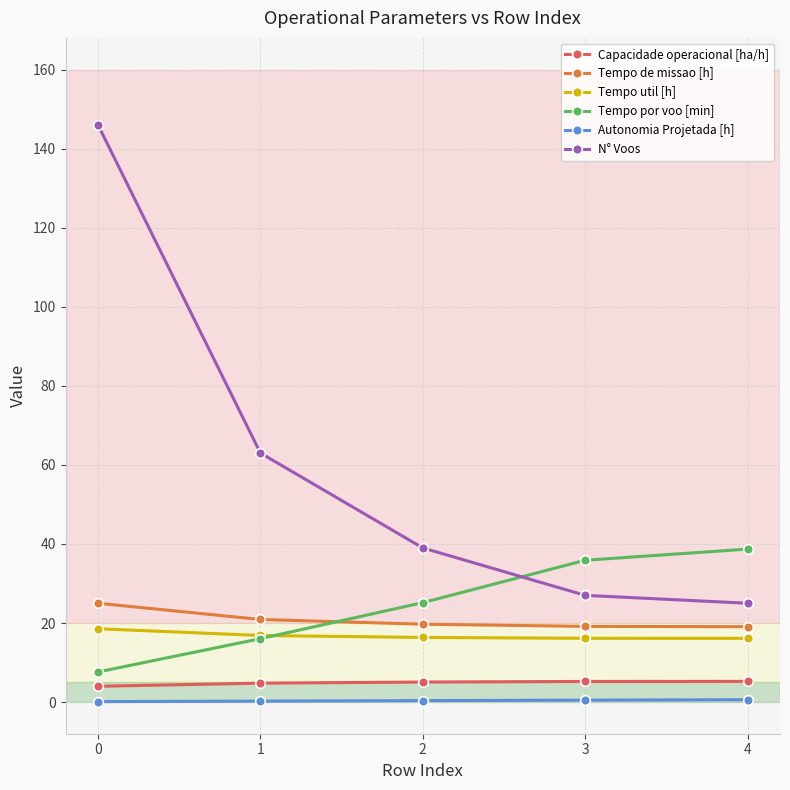

What value does the Tempo util [h] series have at 2?

16.4